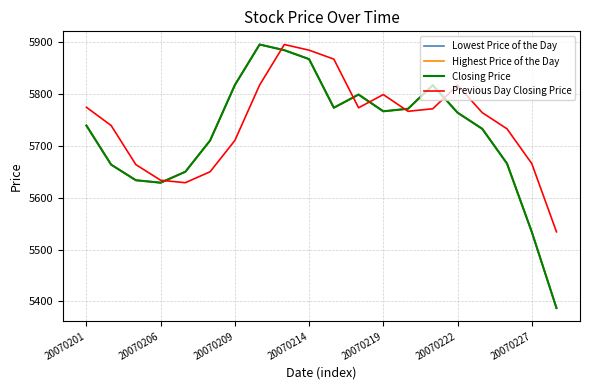

Which series has the largest range (max minus min)?

Lowest Price of the Day